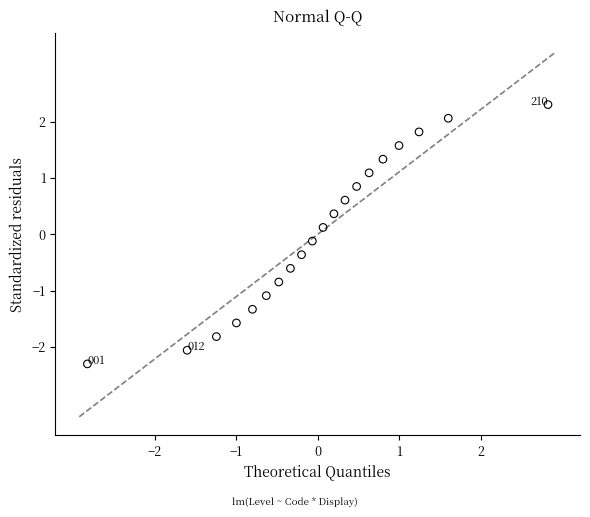

What is the range of Y values (max minus min)?

4.6